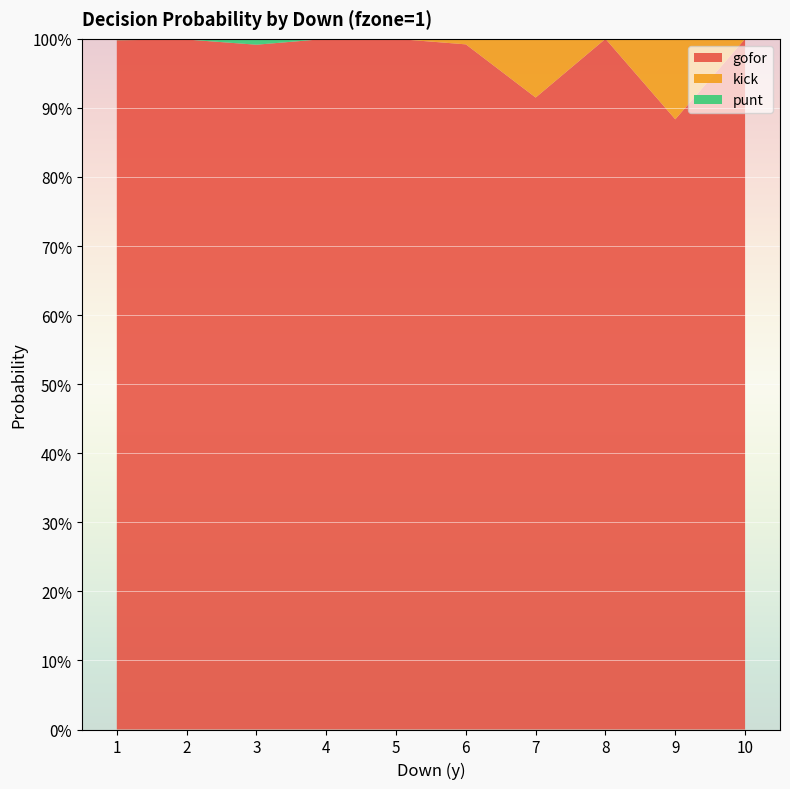

Reading right to left, what are all the values shown in this chart?

gofor: 1.0	0.9	1.0	0.9	1.0	1.0	1.0	1.0	1.0	1.0
kick: 0.0	0.1	0.0	0.1	0.0	0.0	0.0	0.0	0.0	0.0
punt: 0.0	0.0	0.0	0.0	0.0	0.0	0.0	0.0	0.0	0.0